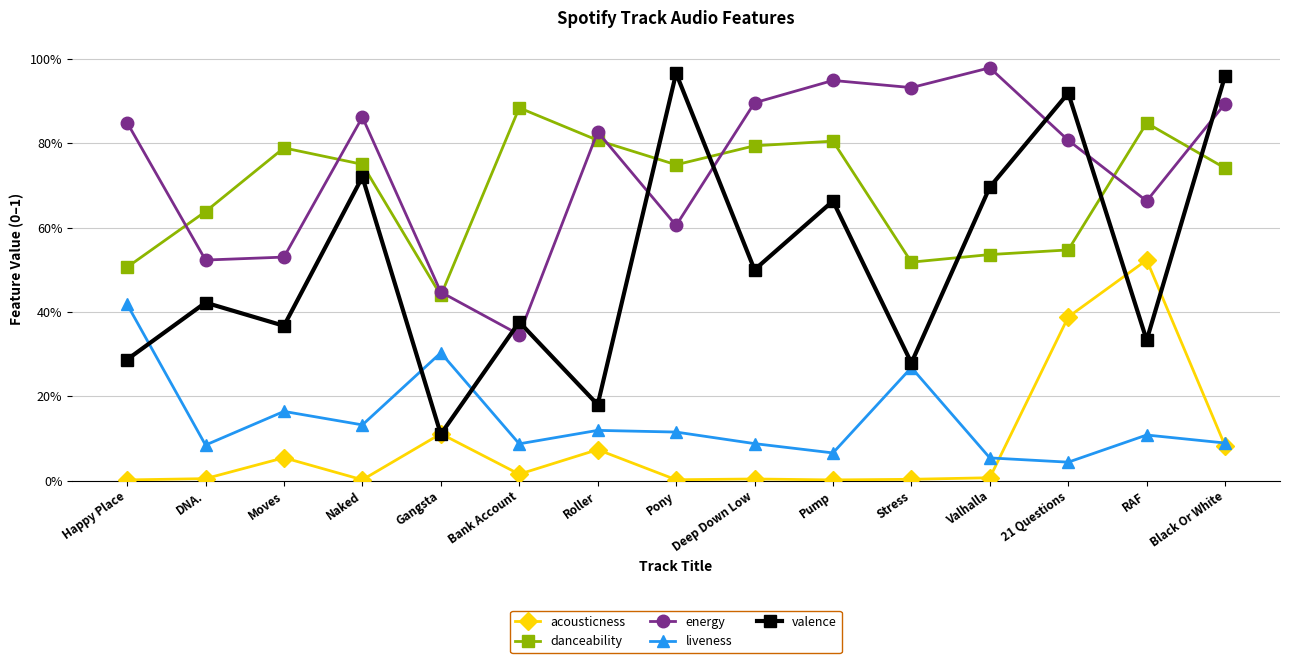

Is the value of danceability at Happy Place greater than the value of acousticness at Gangsta?

Yes